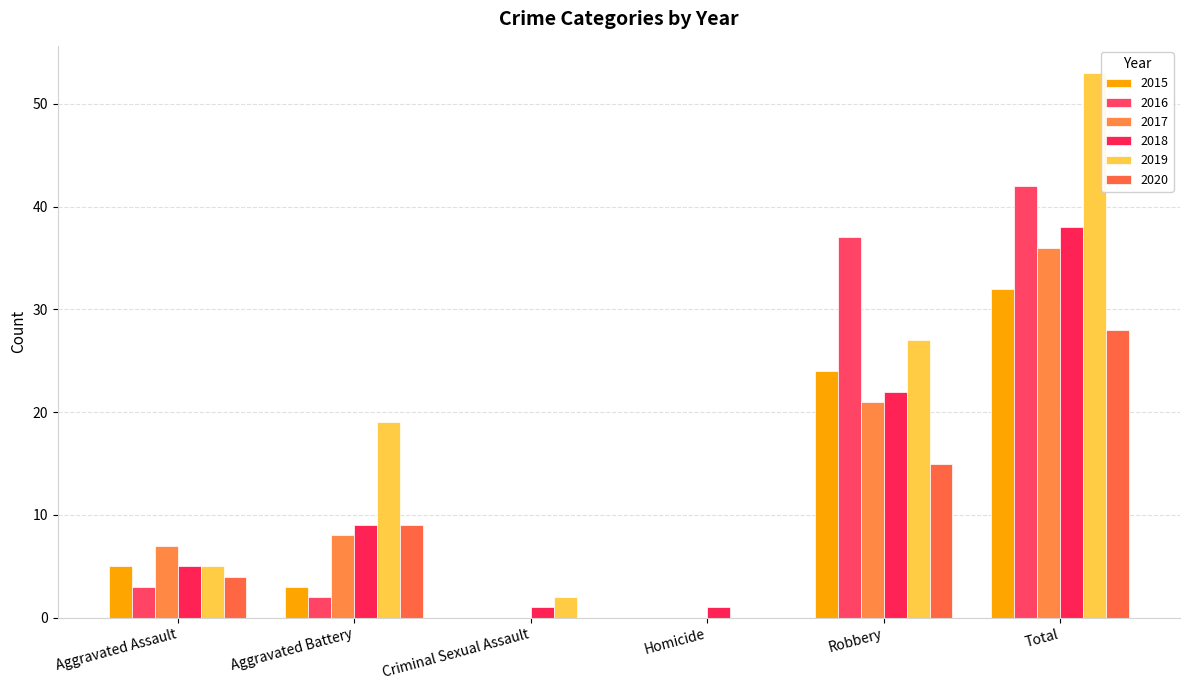

Reading left to right, what are all the values shown in this chart?

2015: Aggravated Assault=5	Aggravated Battery=3	Criminal Sexual Assault=0	Homicide=0	Robbery=24	Total=32
2016: Aggravated Assault=3	Aggravated Battery=2	Criminal Sexual Assault=0	Homicide=0	Robbery=37	Total=42
2017: Aggravated Assault=7	Aggravated Battery=8	Criminal Sexual Assault=0	Homicide=0	Robbery=21	Total=36
2018: Aggravated Assault=5	Aggravated Battery=9	Criminal Sexual Assault=1	Homicide=1	Robbery=22	Total=38
2019: Aggravated Assault=5	Aggravated Battery=19	Criminal Sexual Assault=2	Homicide=0	Robbery=27	Total=53
2020: Aggravated Assault=4	Aggravated Battery=9	Criminal Sexual Assault=0	Homicide=0	Robbery=15	Total=28